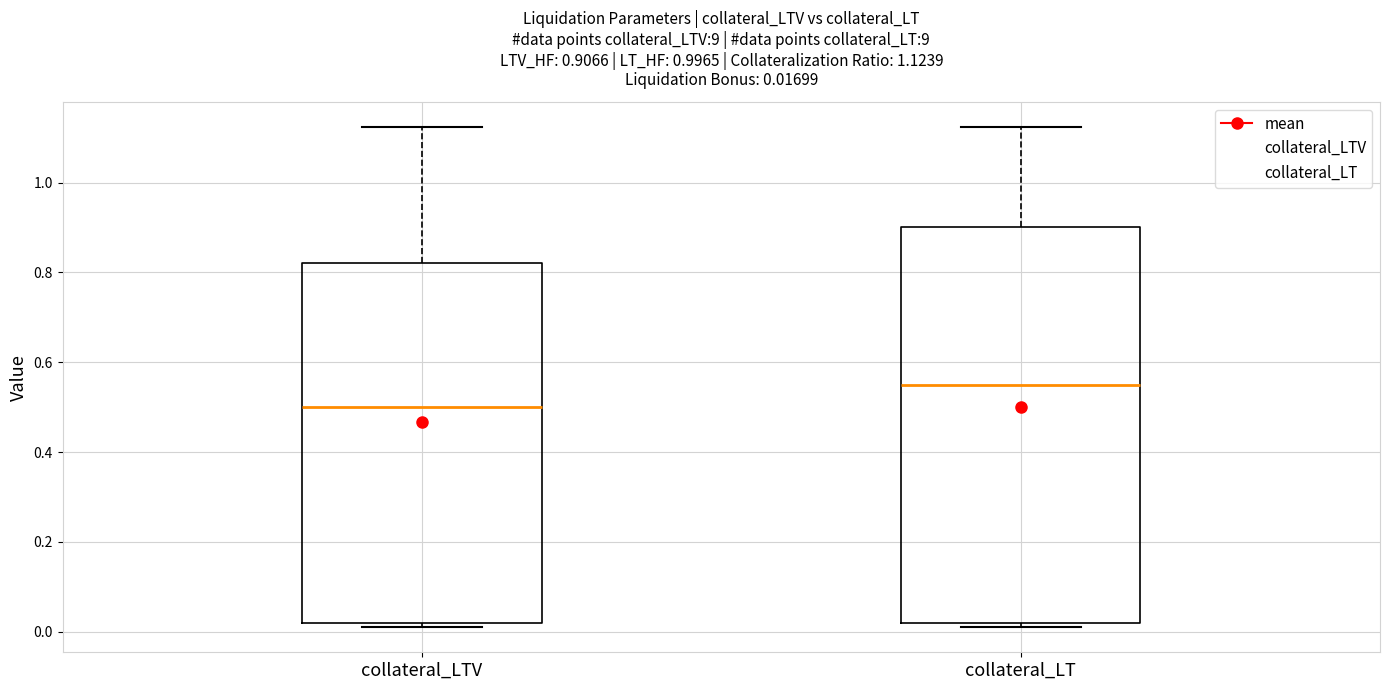

Which box has the highest median line?

collateral_LT